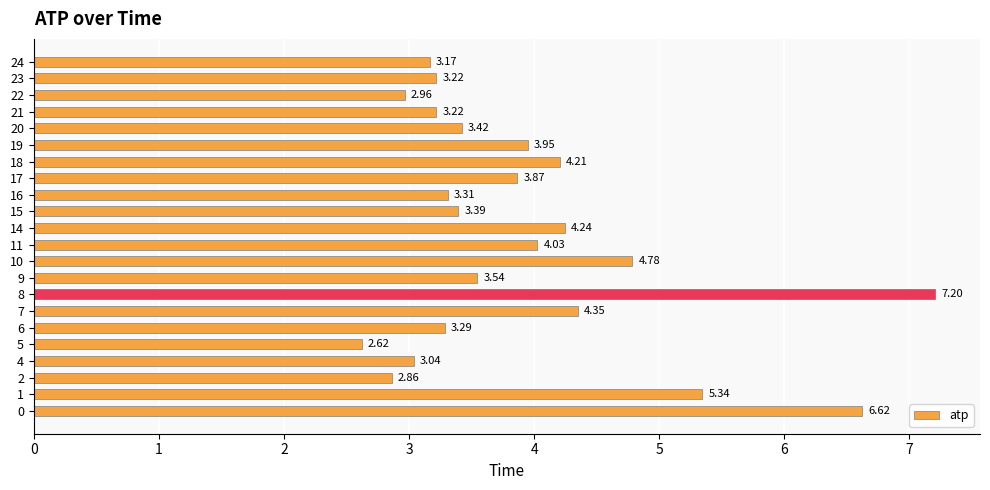

How many data points are above 3?

19